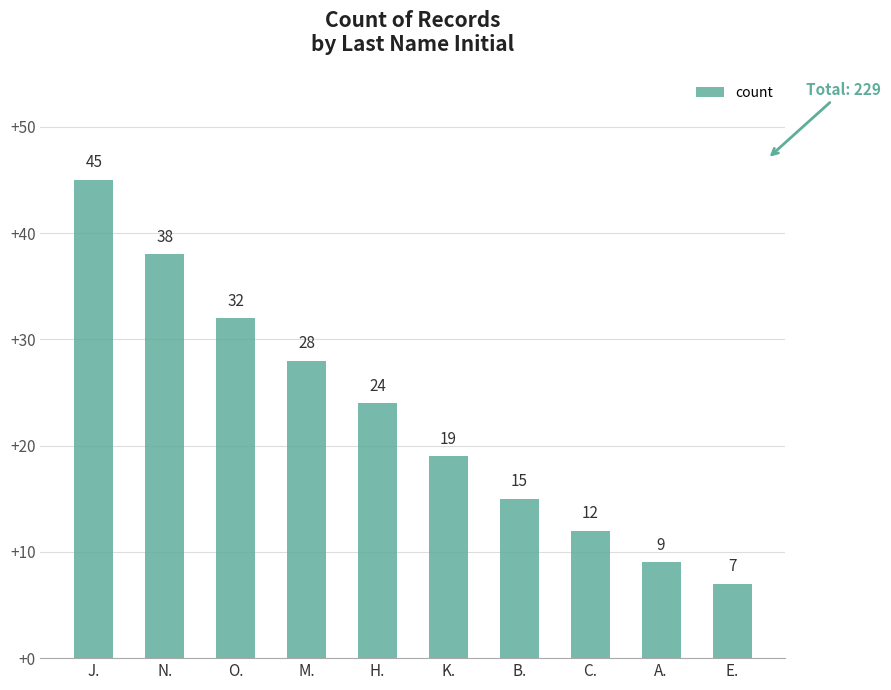

What is the change in value from J. to K.?

-26